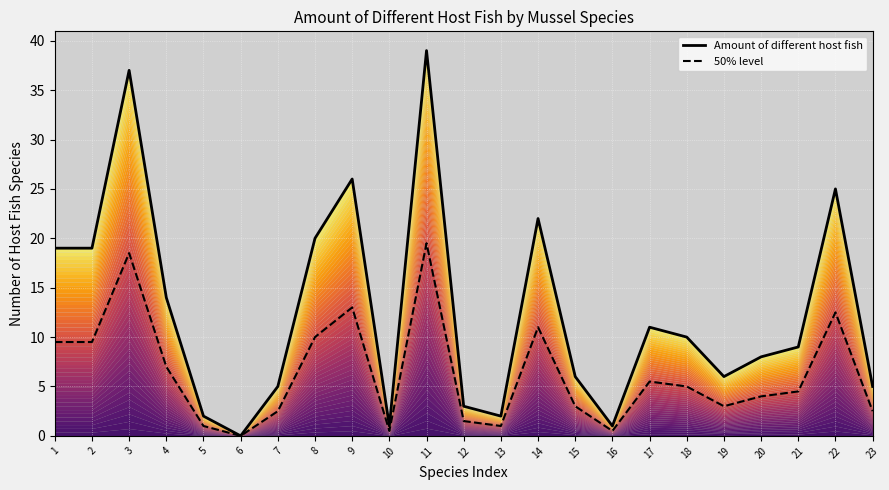

True or false: 50% level and Amount of different host fish intersect in this chart.

False